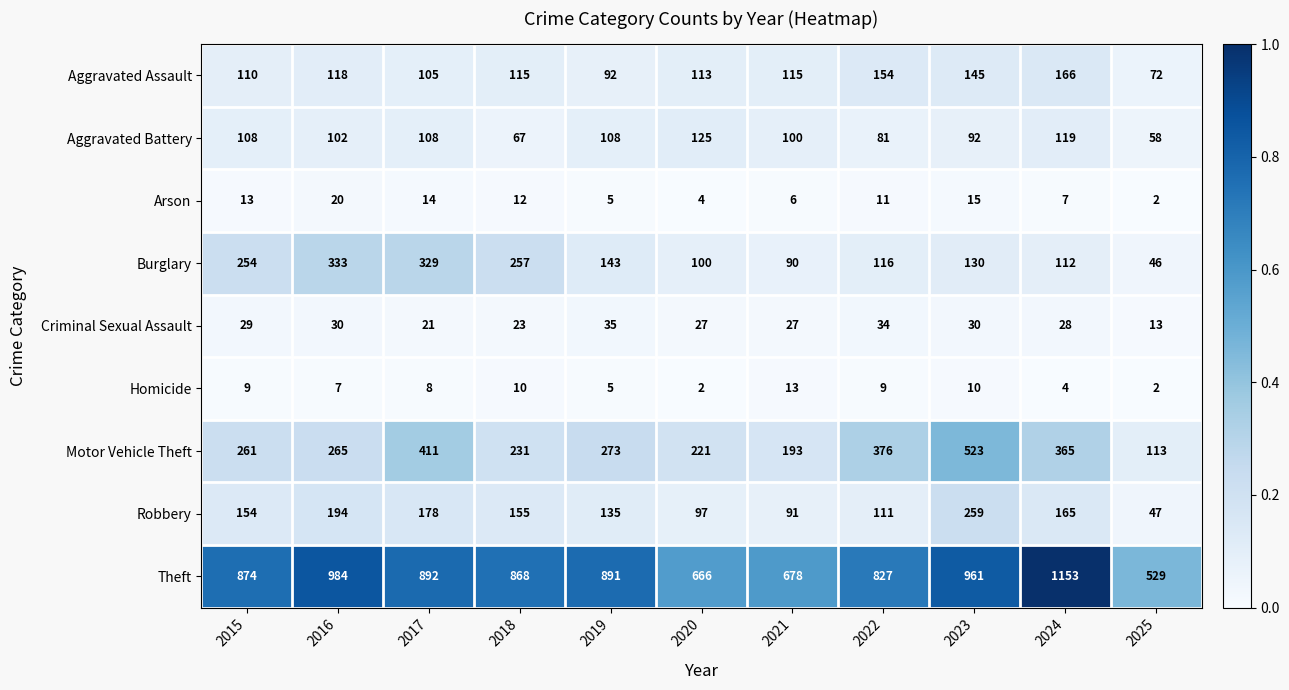

Which series has the largest range (max minus min)?

Theft